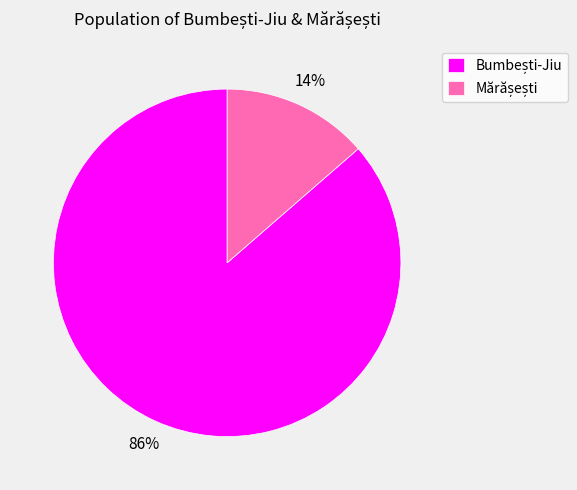

Is there any slice that represents more than half of the pie?

Yes